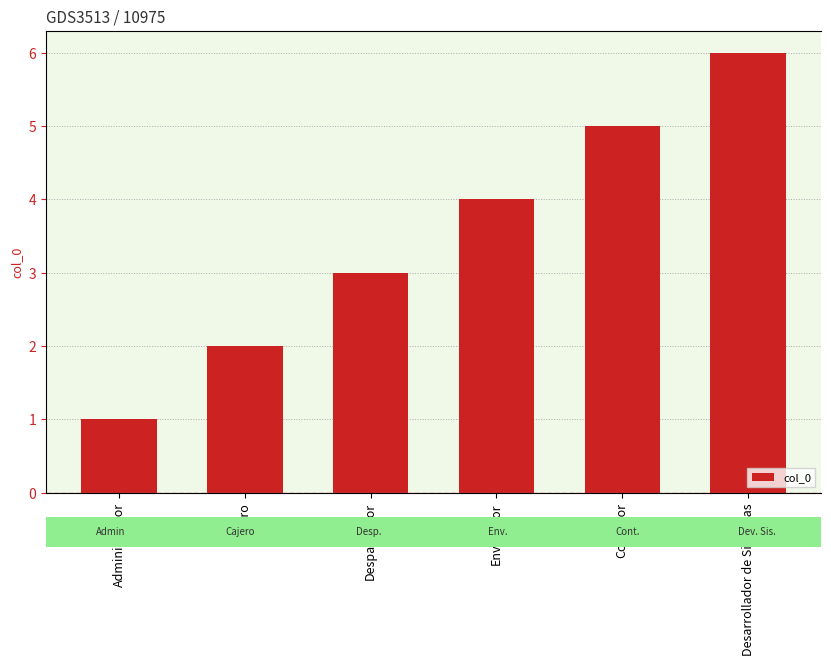

List the labels in order of value, smallest first.

Administrador, Cajero, Despachador, Envasador, Contador, Desarrollador de Sistemas